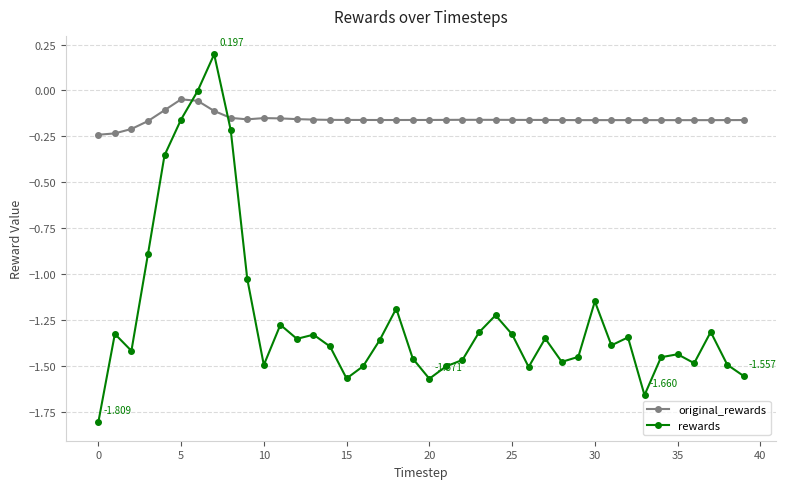

Which series has the widest spread of values?

rewards